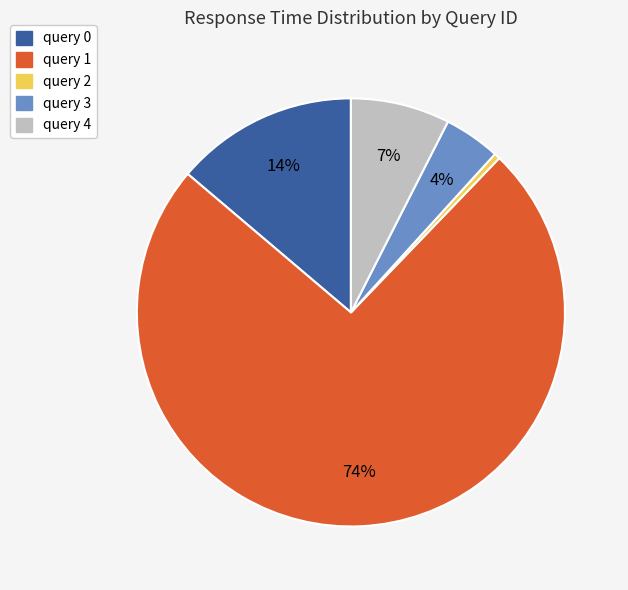

What is the smallest slice in the pie chart?

query 2